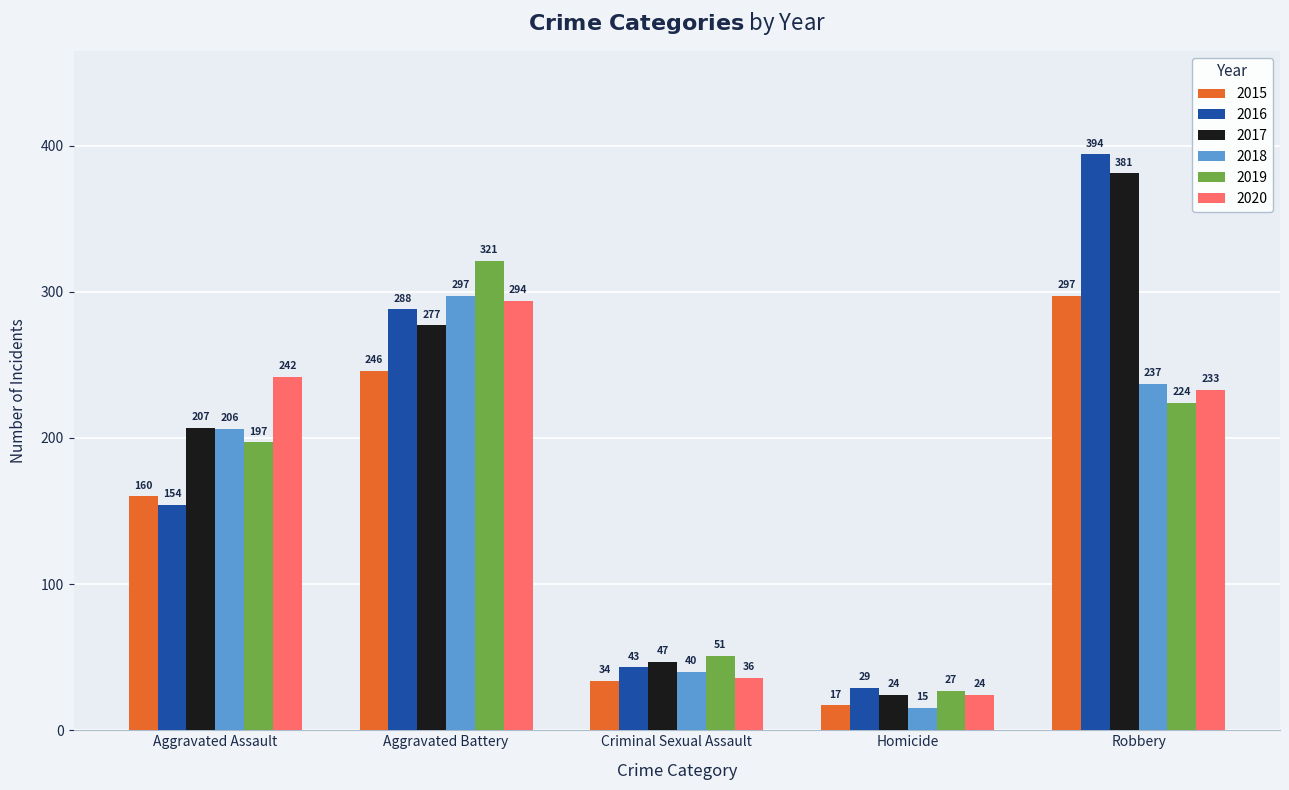

Which series has the widest spread of values?

2016